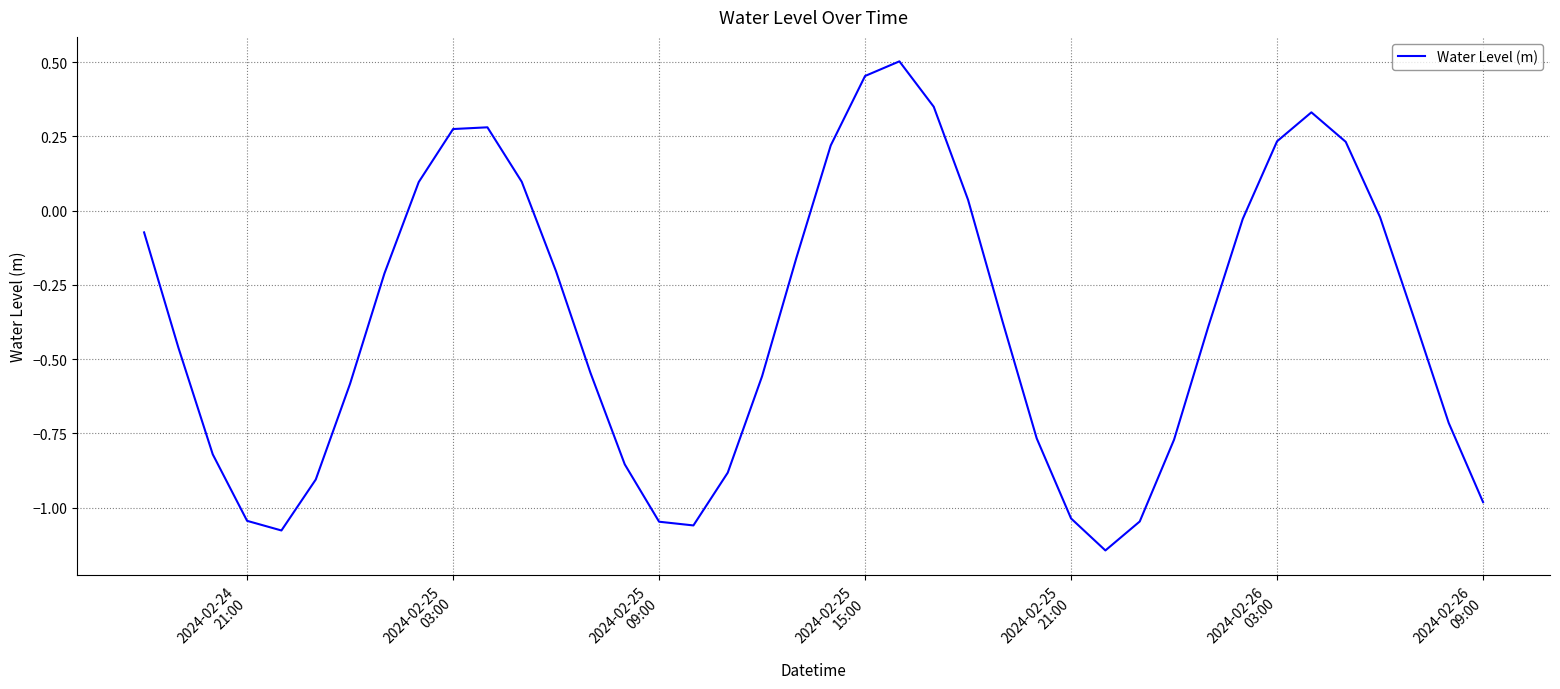

How many points are lower than both their immediate neighbors (excluding endpoints)?

3